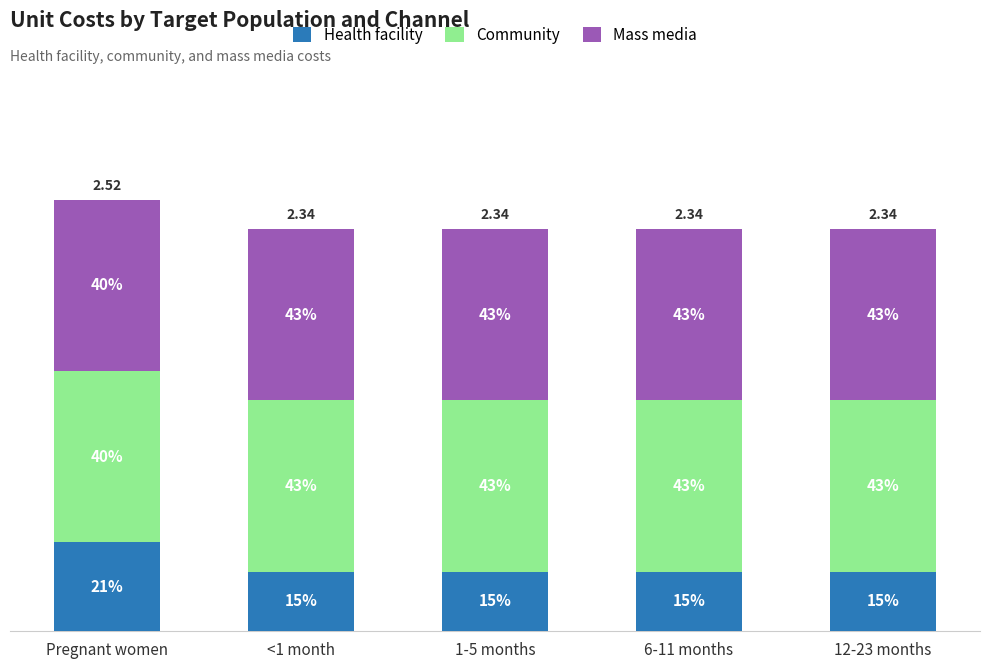

Does the chart contain any negative values?

No